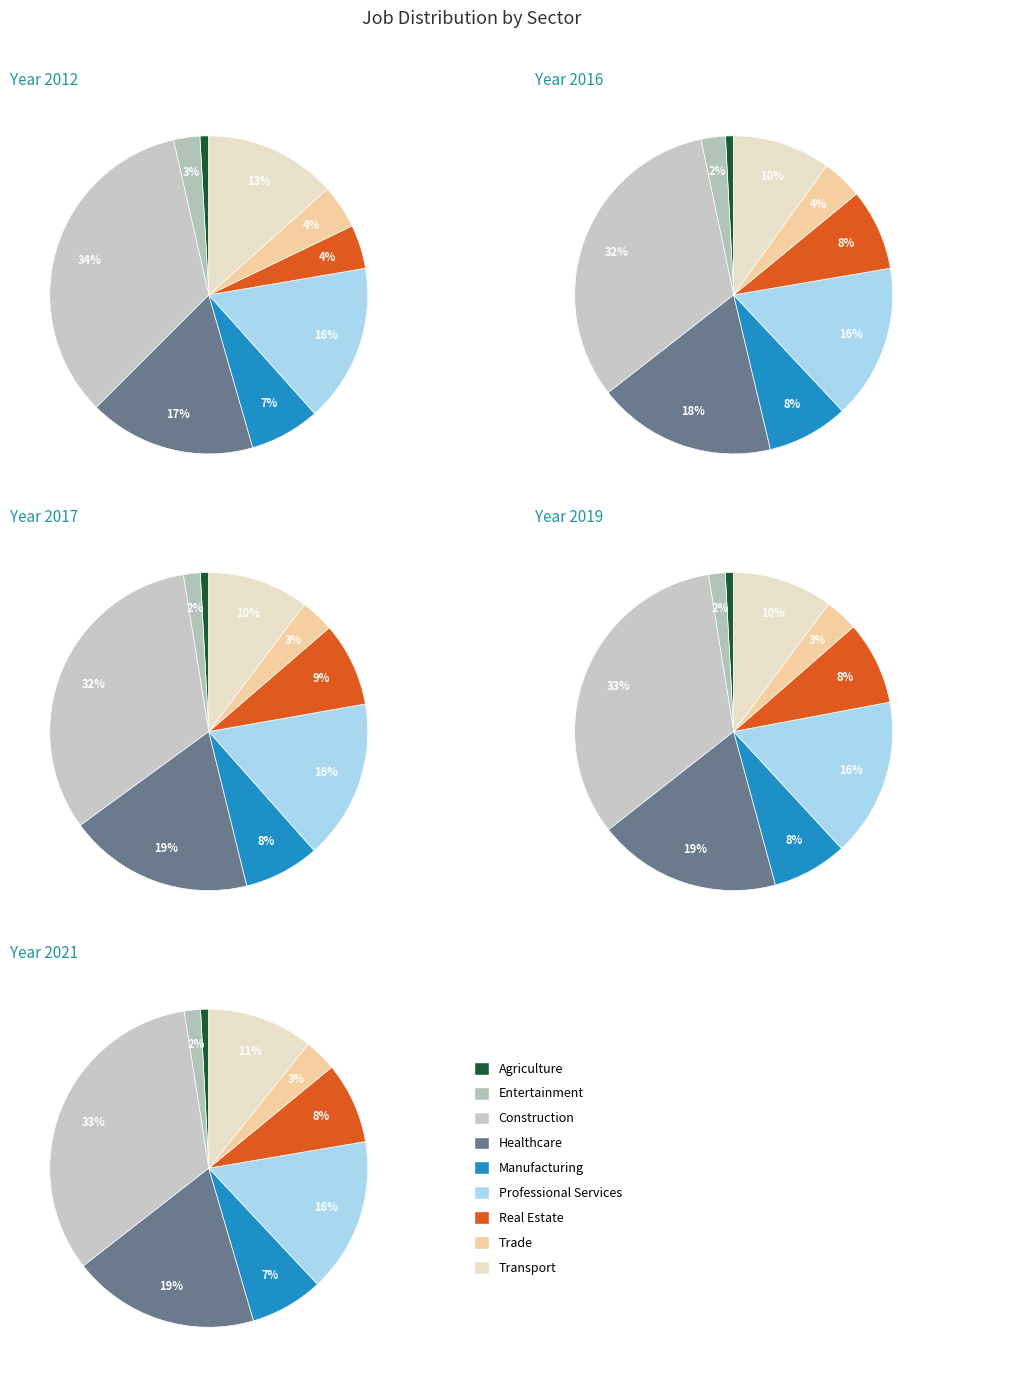

What is the largest slice in the pie chart?

JobsConstruction